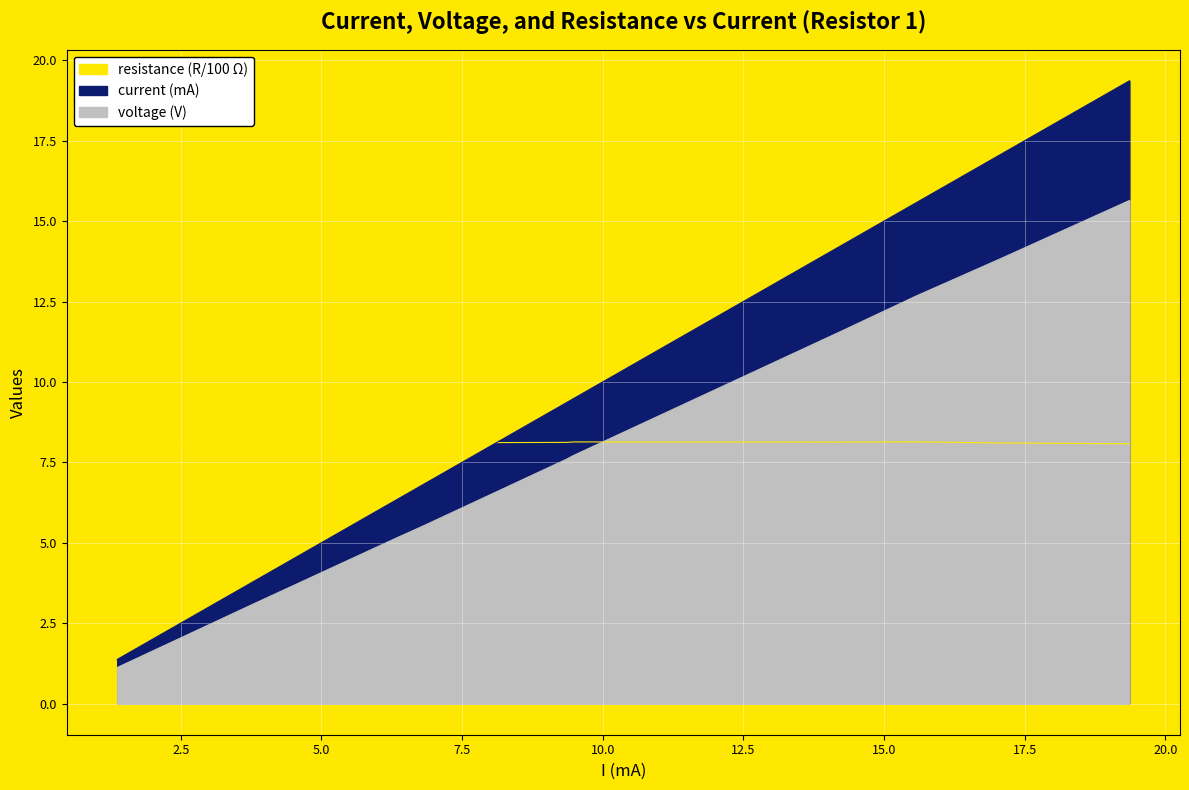

Reading left to right, extract all data points from this chart.

current: 1.373=1.4	3.81=3.8	6.3=6.3	6.82=6.8	9.36=9.4	9.49=9.5	14.22=14.2	15.57=15.6	17.07=17.1	19.36=19.4
voltage: 1.373=1.1	3.81=3.1	6.3=5.1	6.82=5.5	9.36=7.6	9.49=7.7	14.22=11.6	15.57=12.7	17.07=13.8	19.36=15.6
resistance: 1.373=8.2	3.81=8.2	6.3=8.1	6.82=8.1	9.36=8.1	9.49=8.1	14.22=8.1	15.57=8.1	17.07=8.1	19.36=8.1